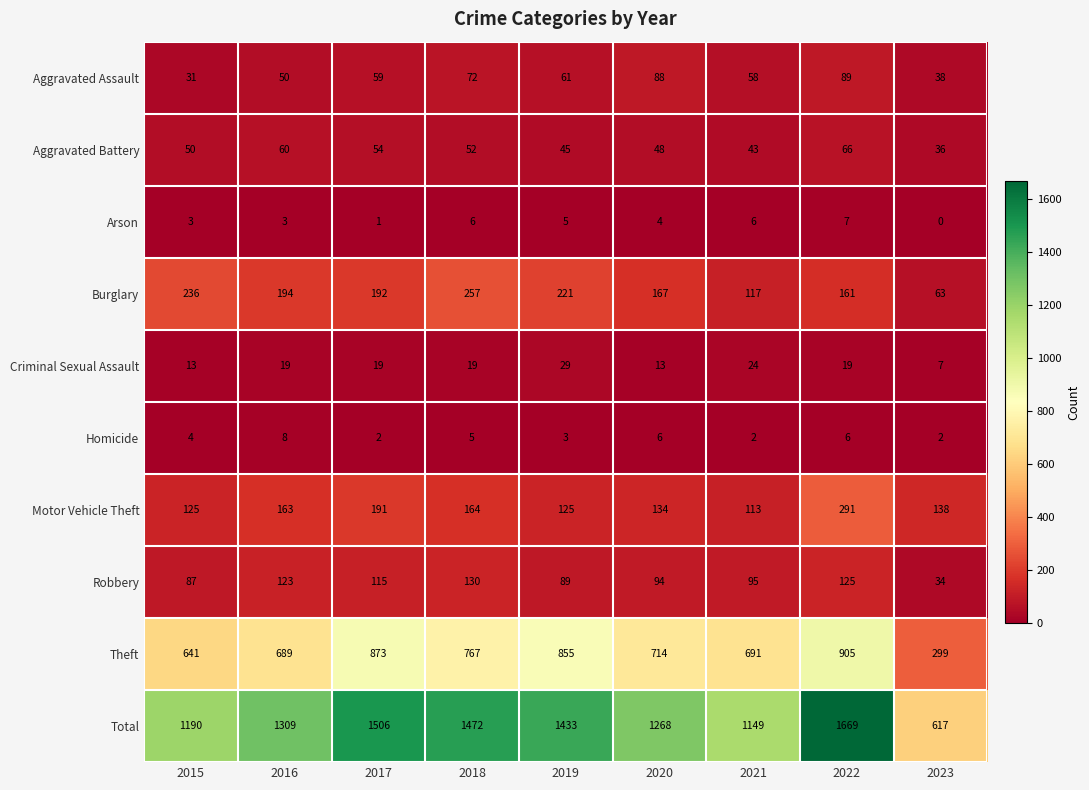

At which label is Aggravated Battery closest to 51?

2015